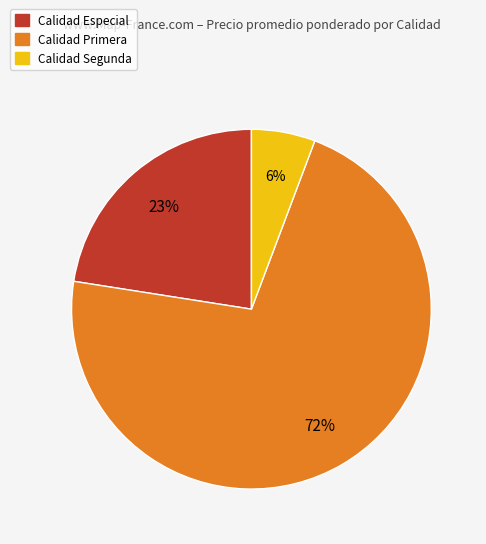

Does any single category account for the majority?

Yes